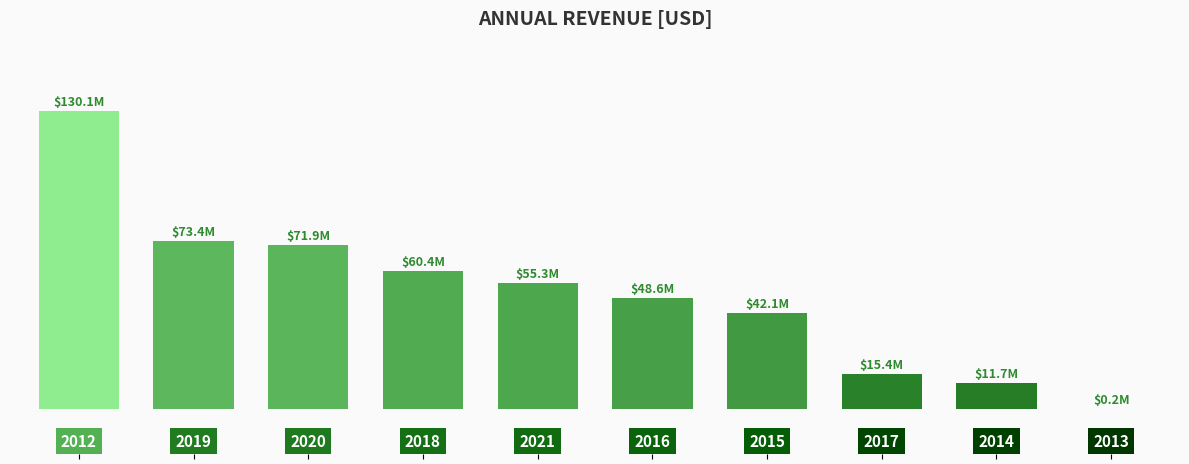

Are the bars horizontal?

No